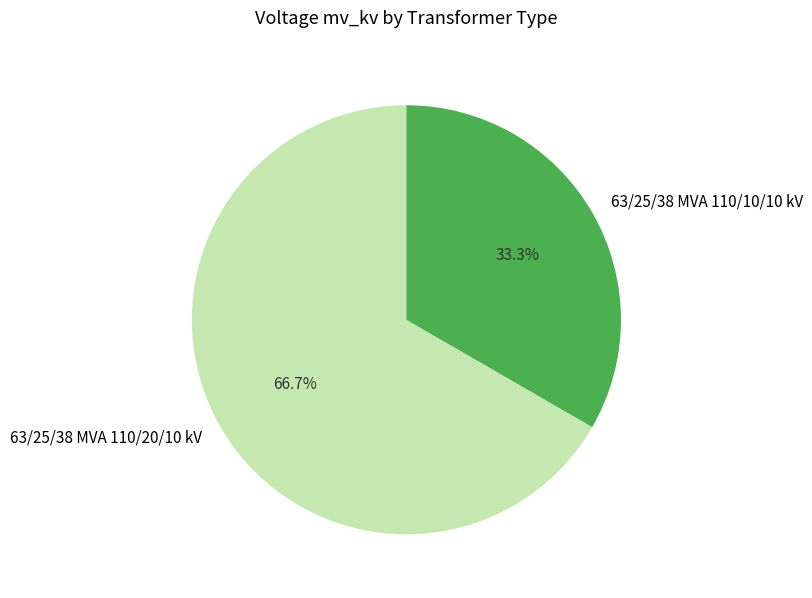

Which slice is the largest?

63/25/38 MVA 110/20/10 kV